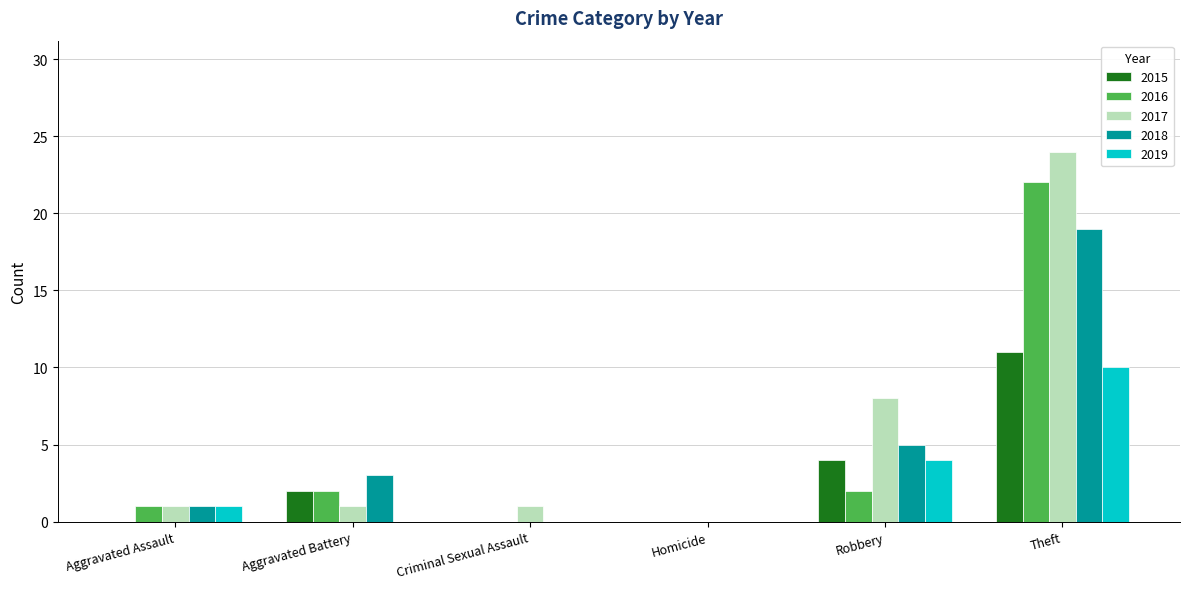

Which category has the highest value in the 2015 series?

Theft